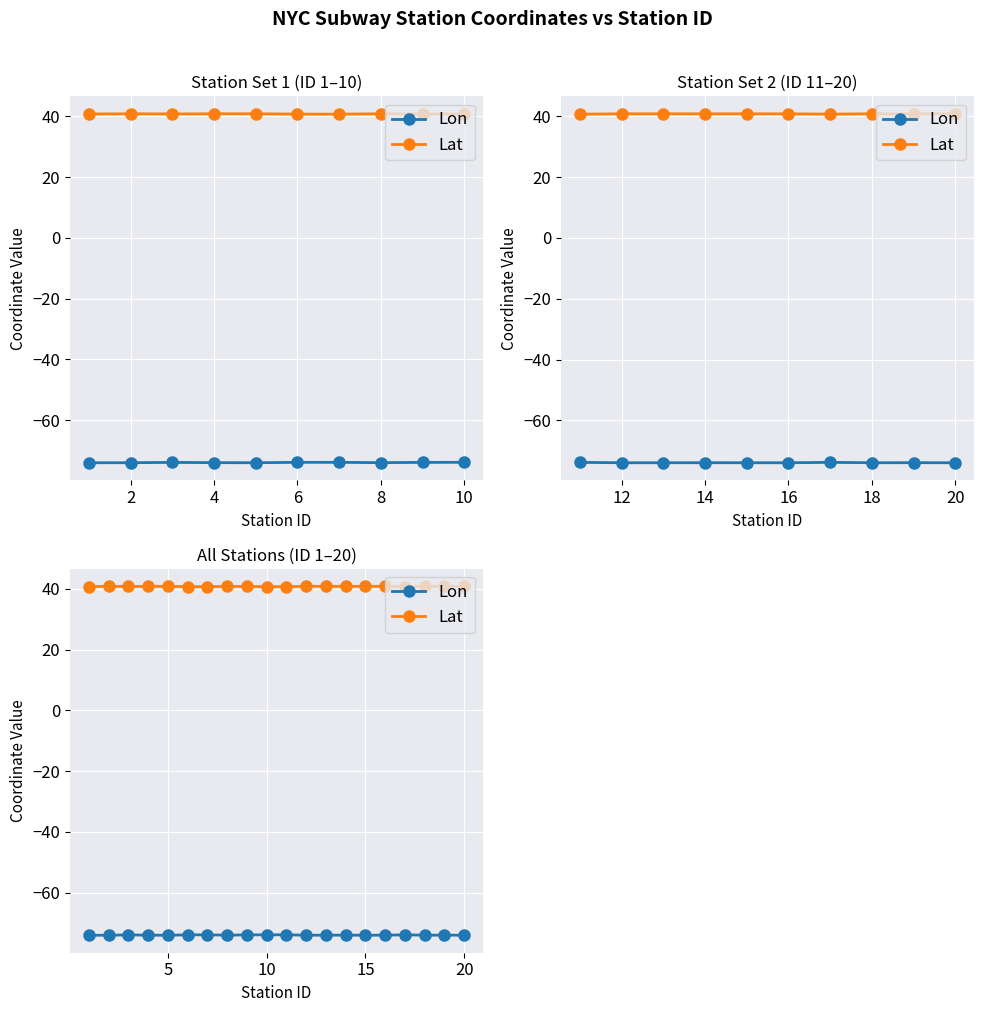

In Lat, how many points are lower than both neighbors (excluding endpoints)?

6